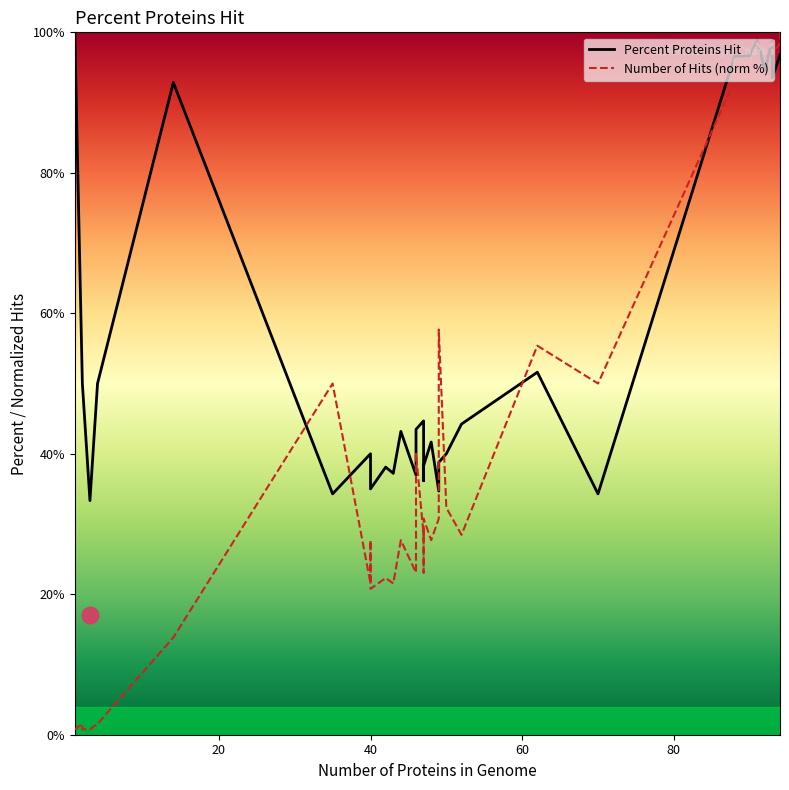

List the series in order of their overall mean, lowest first.

Number of Hits (norm %), Percent Proteins Hit